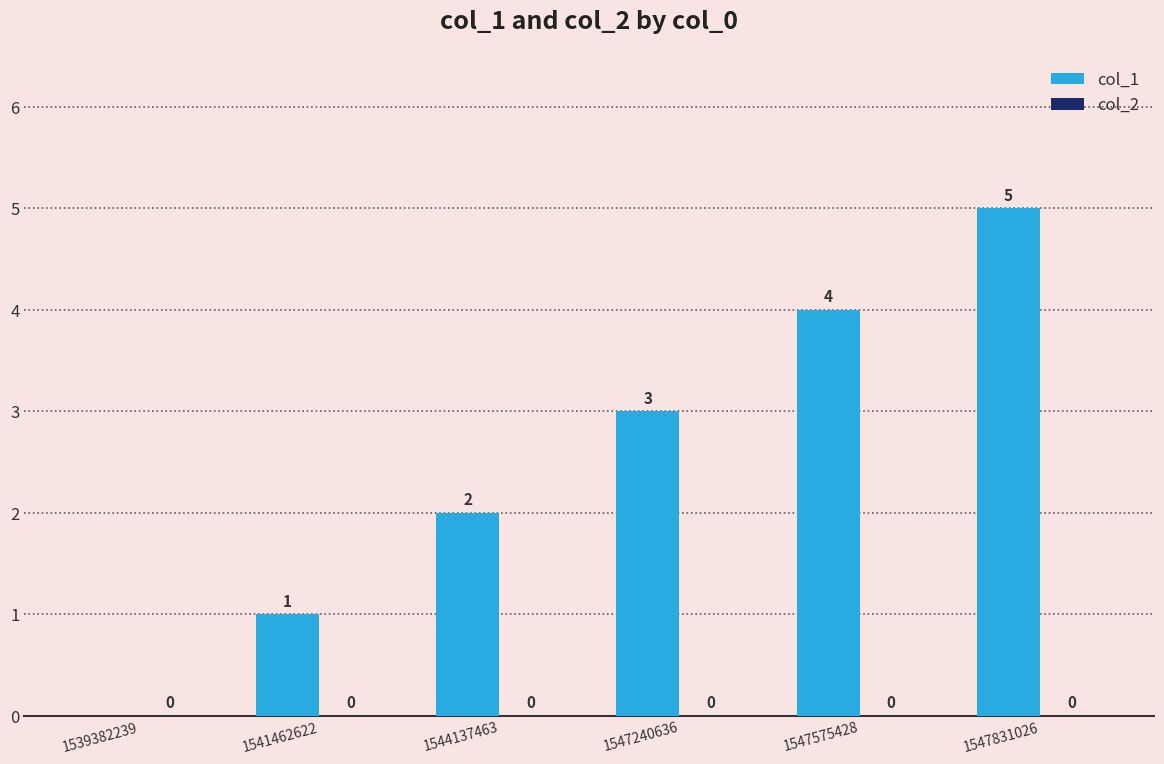

Which category has the highest value across all series?

1547831026